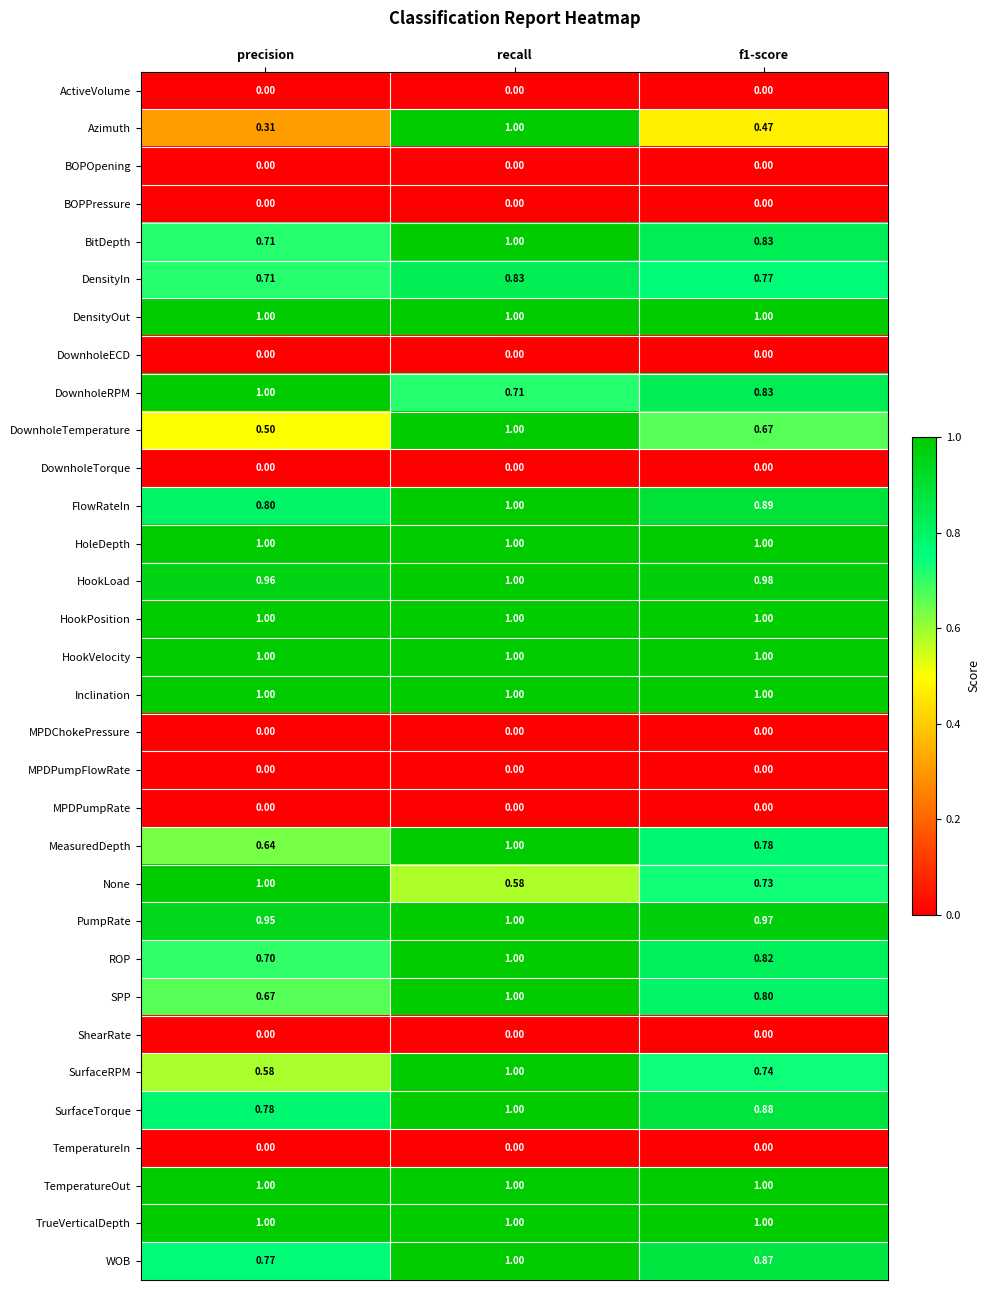

Which category has the lowest value in the BitDepth series?

precision